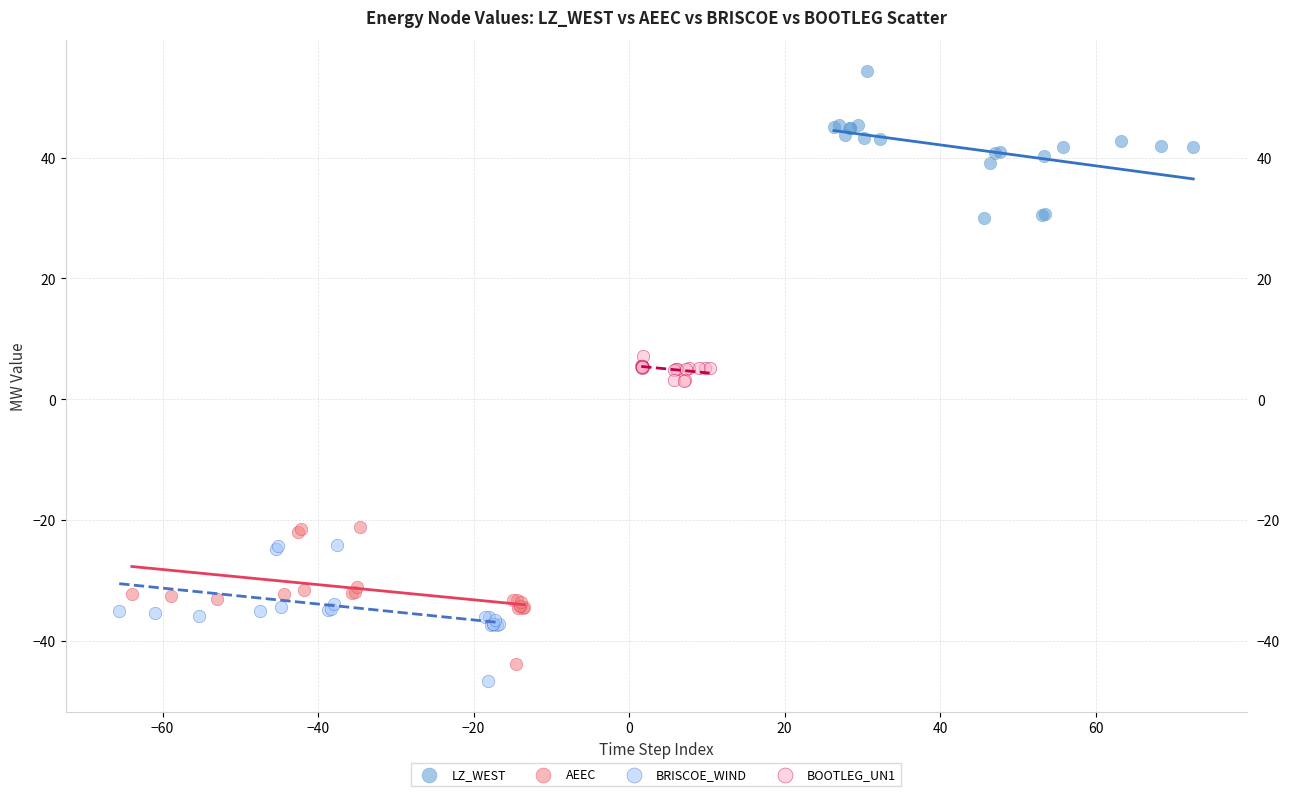

Which series contains the highest Y value?

LZ_WEST